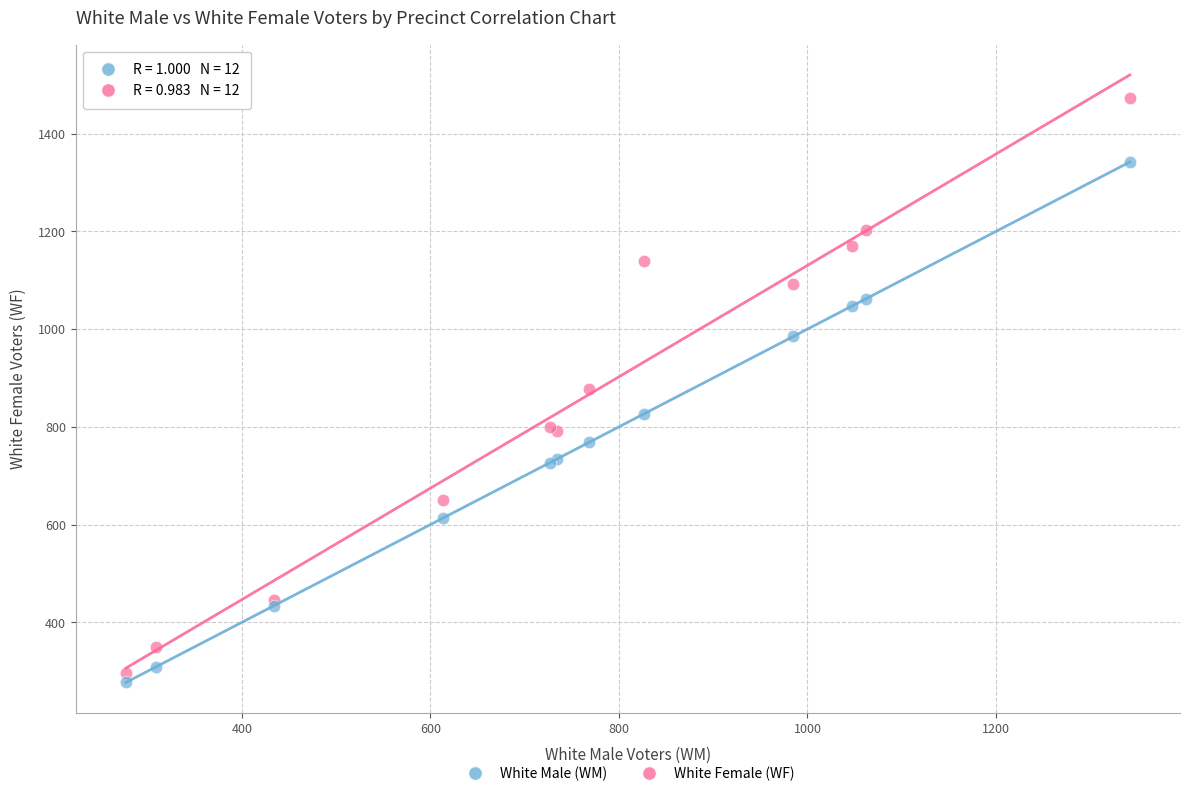

Which series reaches the maximum Y coordinate?

White Female (WF)